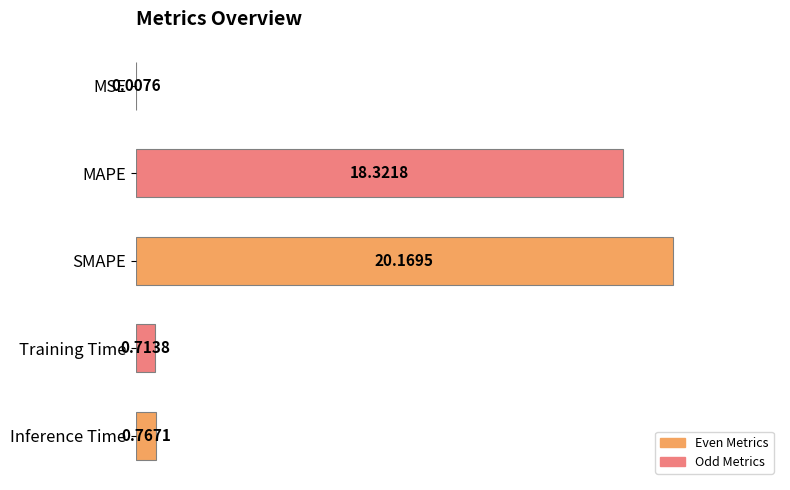

Which has a higher value, MSE or Inference Time?

Inference Time